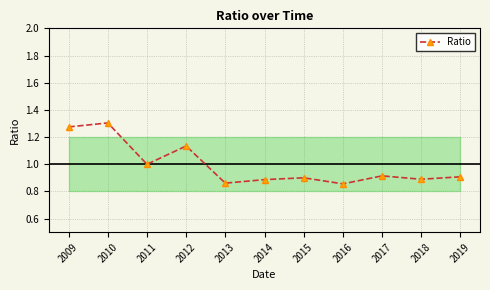

The value at 2011 is 0.3. True or false?

False